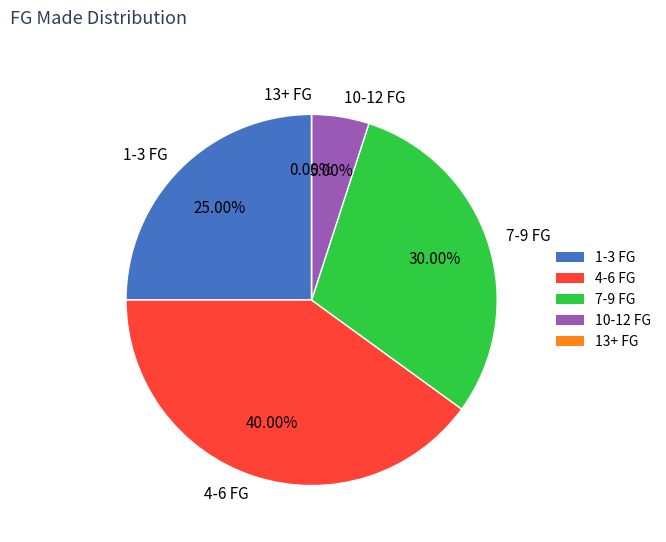

Does any single category account for the majority?

No